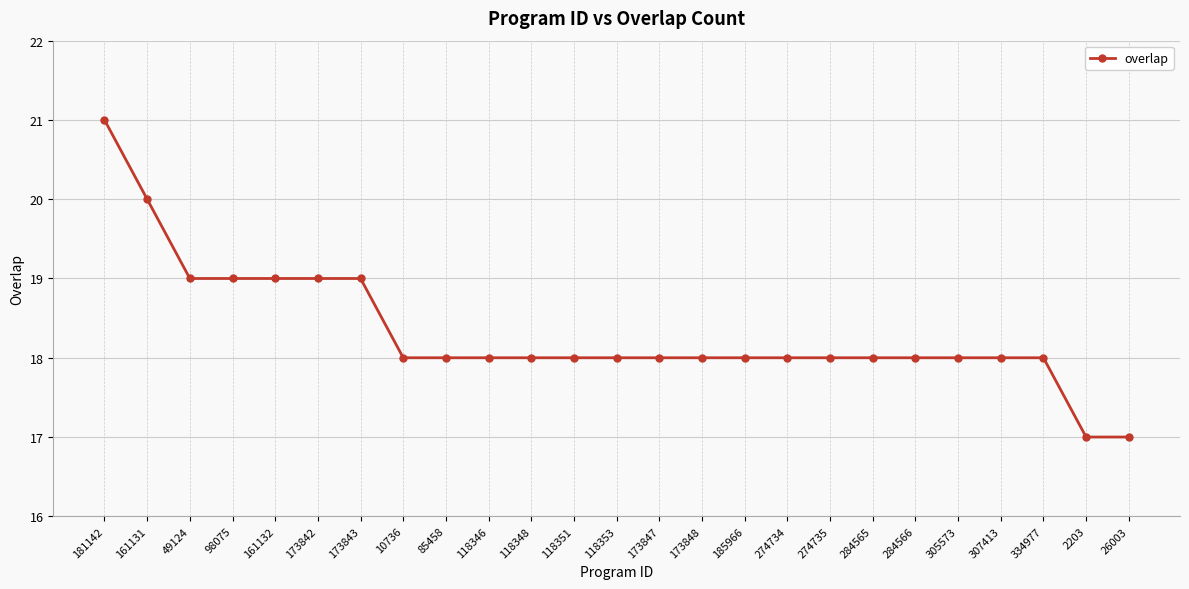

What is the value of the 5th point from the left?

19